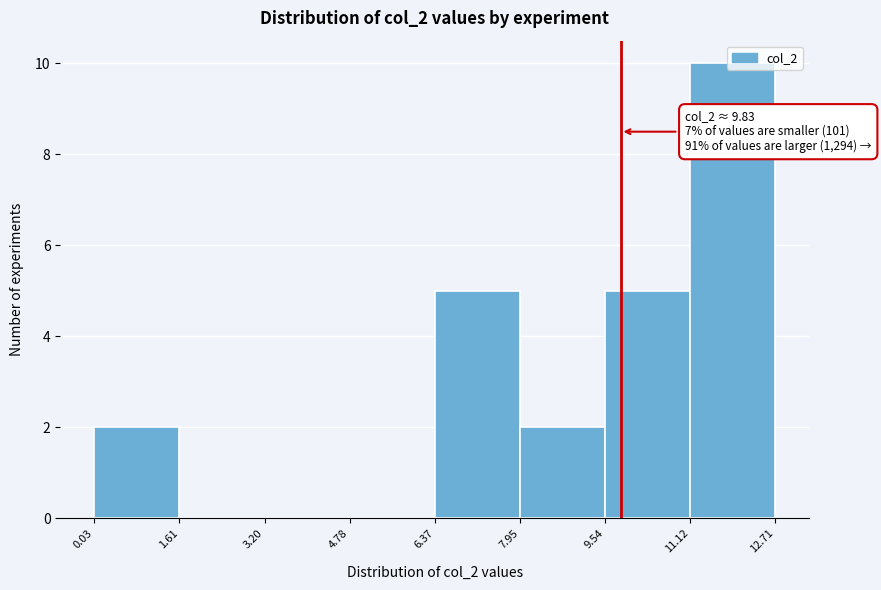

Which range on the x-axis has the tallest bar?

11.12 to 12.71